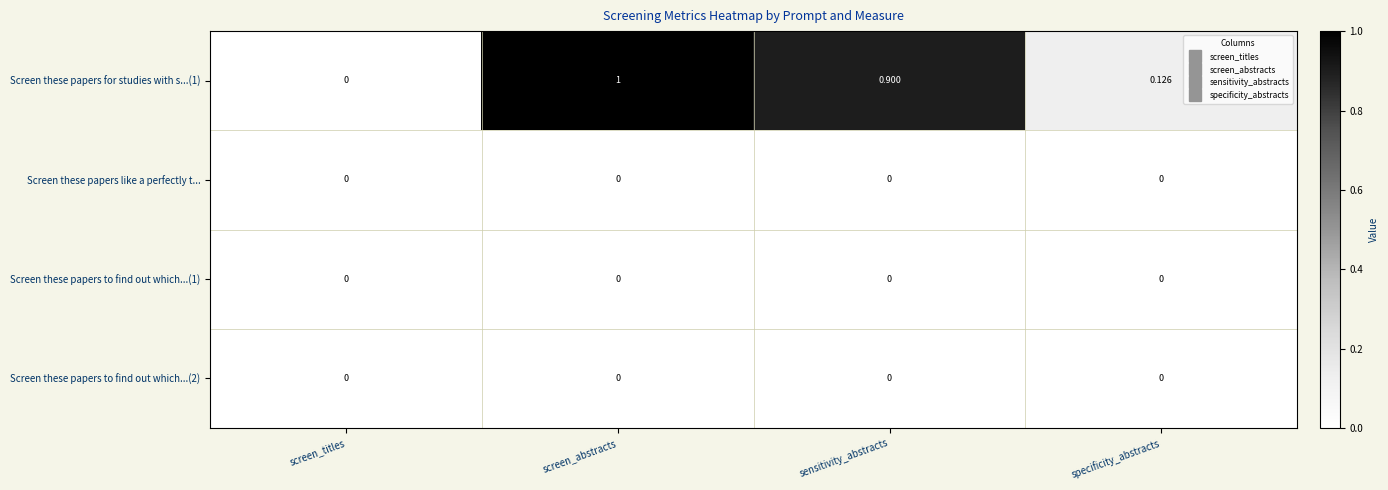

At which category is the sum across all series the highest?

screen_abstracts